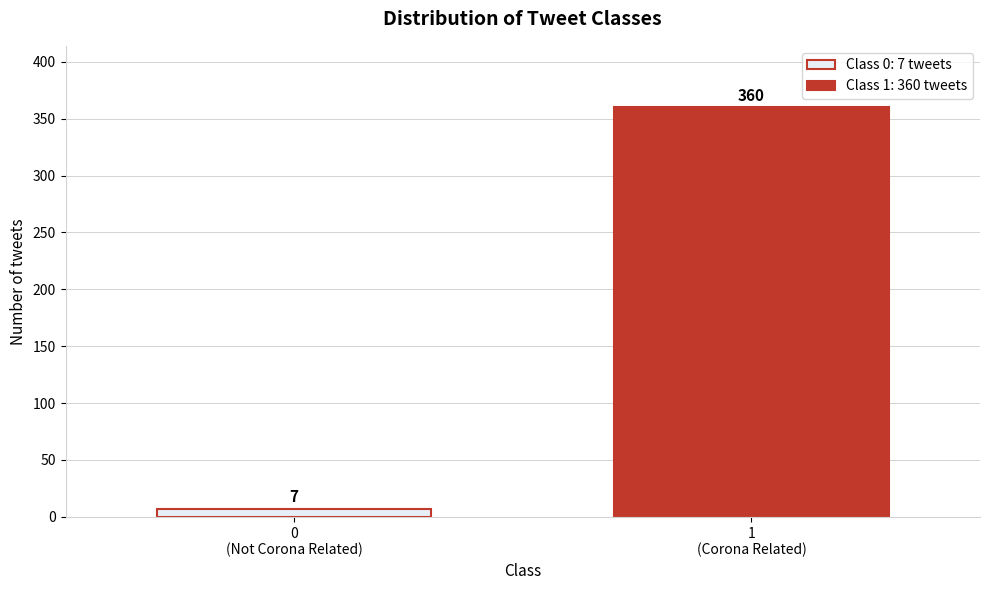

Reading right to left, what are all the values shown in this chart?

360	7